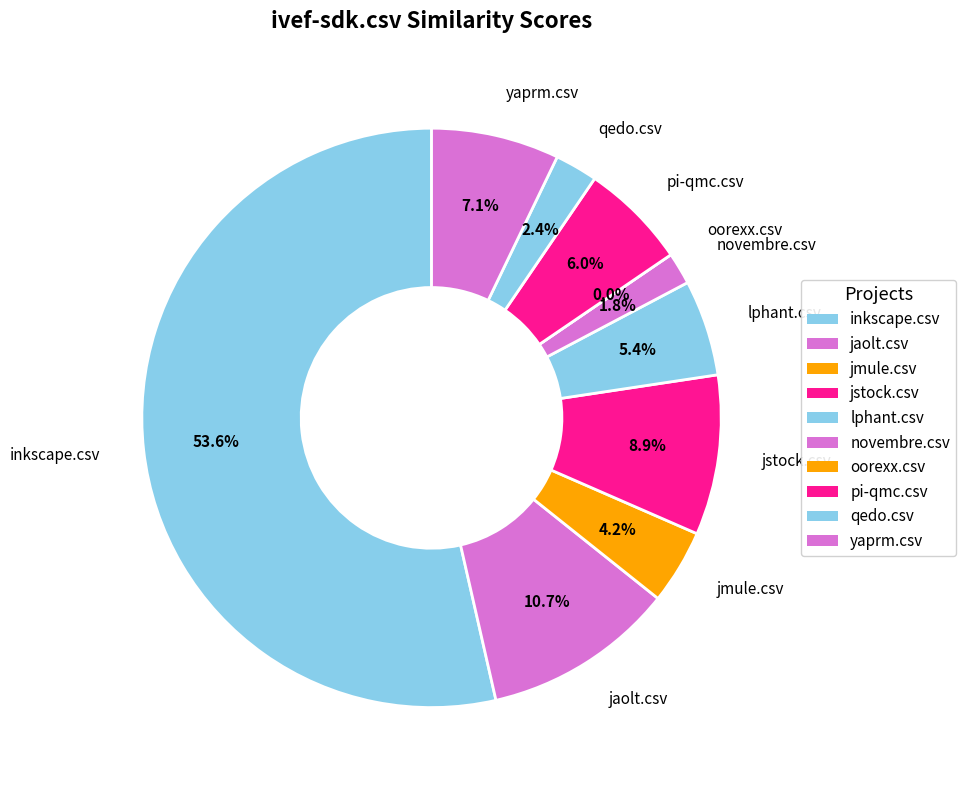

Combined, do jaolt.csv and yaprm.csv account for over 50%?

No